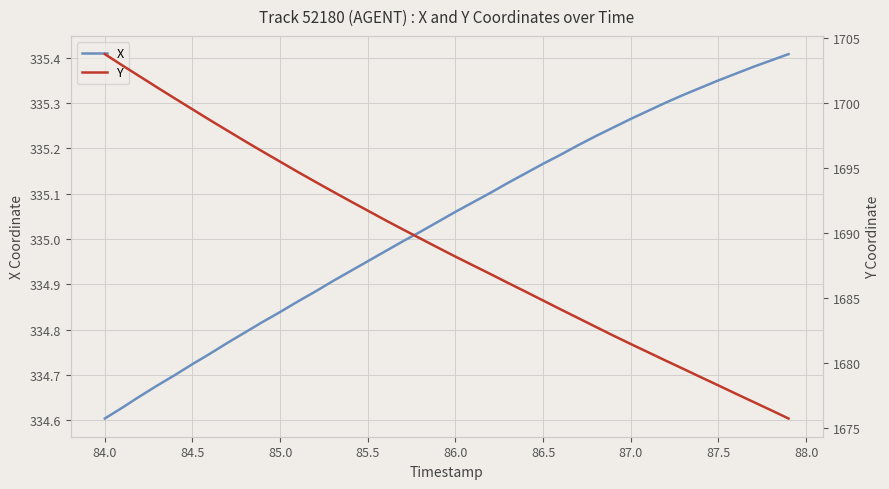

The value of X at 84.0 is 225.2. True or false?

False